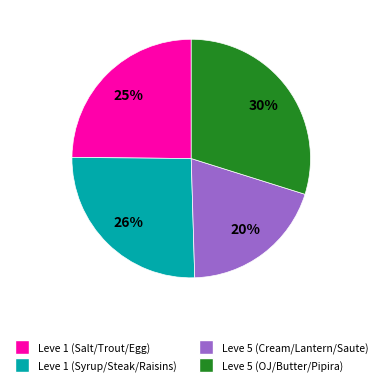

Is there a majority slice in this chart?

No